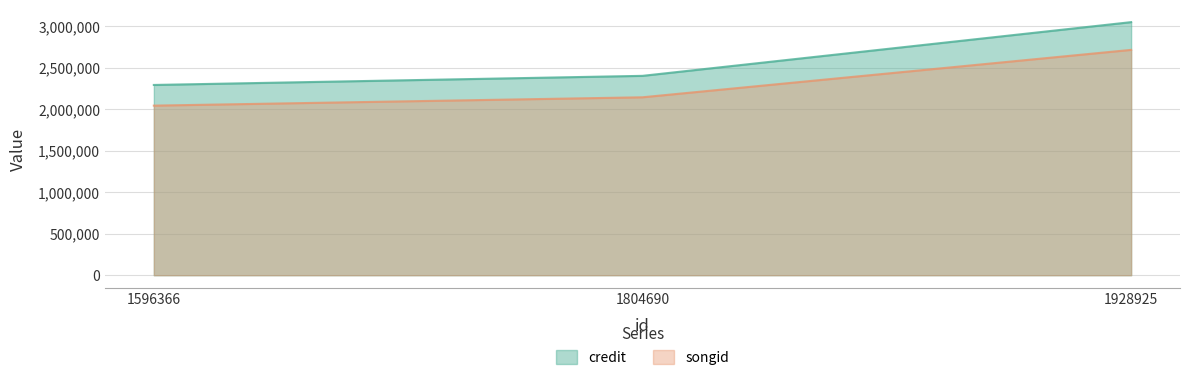

List the labels in order of credit value, largest first.

1928925, 1804690, 1596366